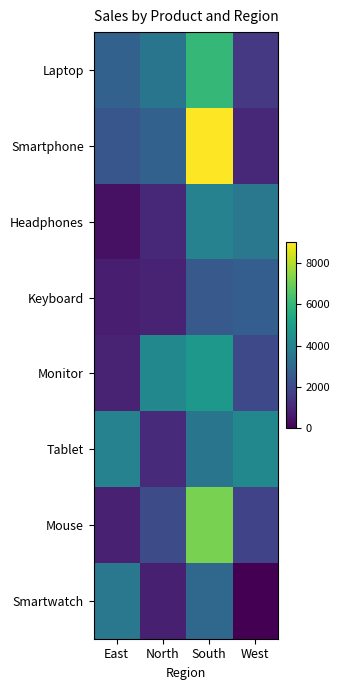

Which series has the largest total across all categories?

Smartphone